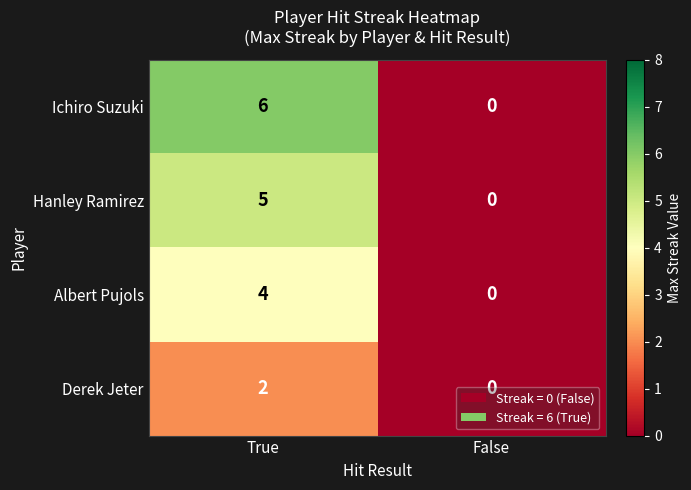

At which category does the chart reach its minimum across all series?

False